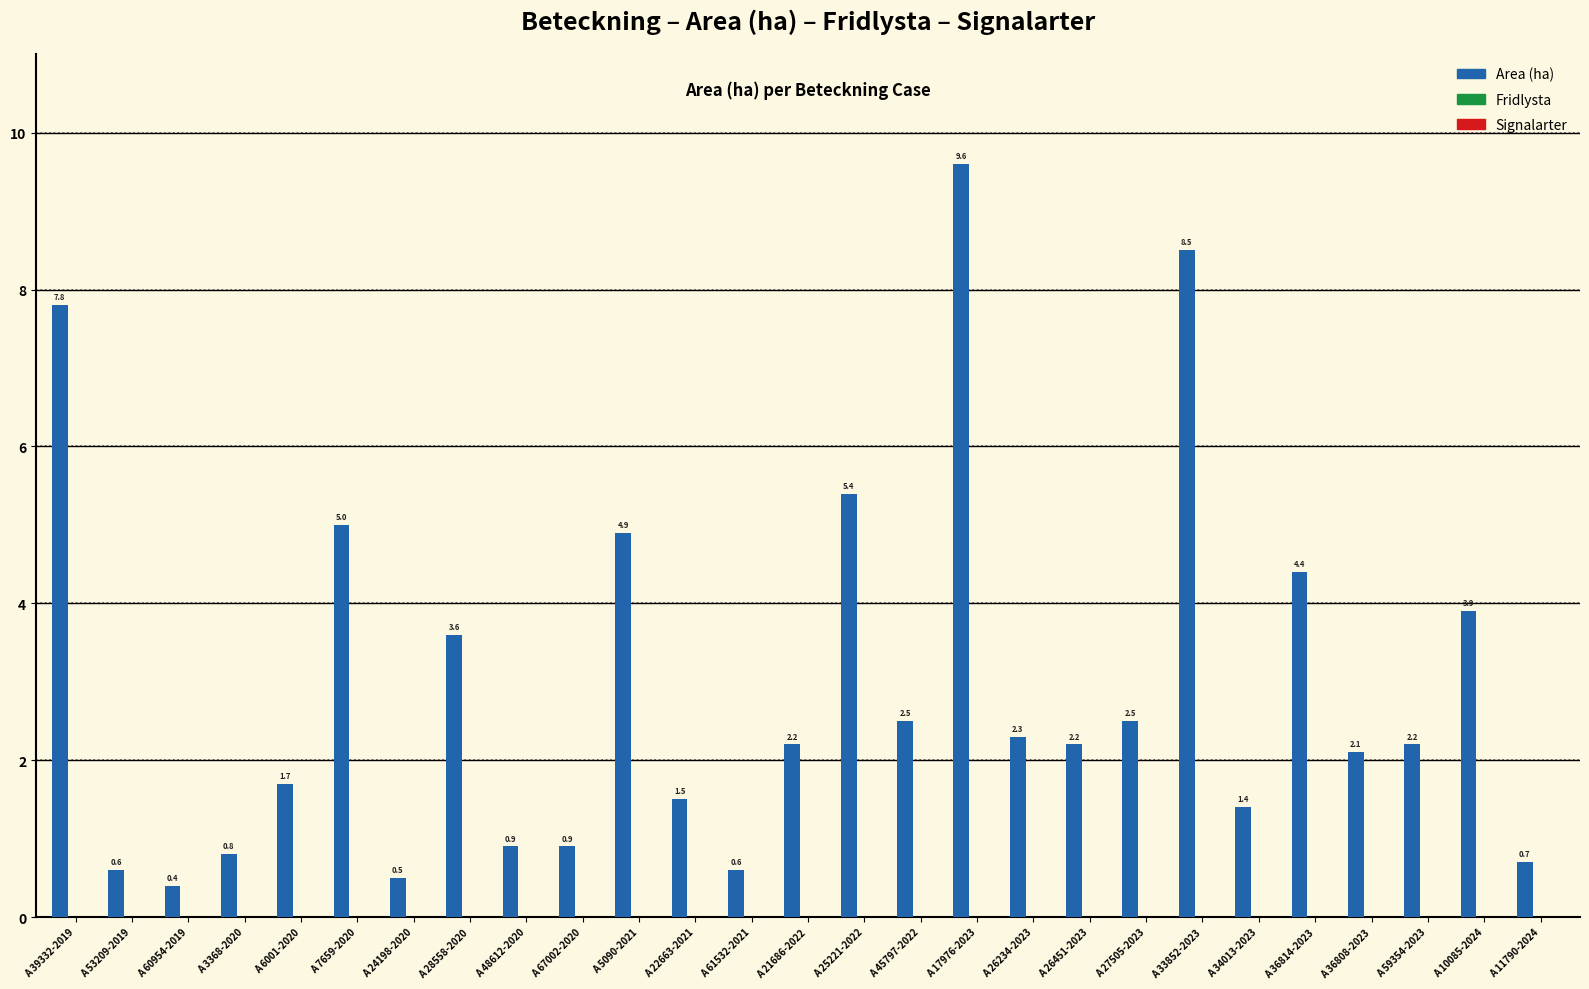

What is the average value?

2.9